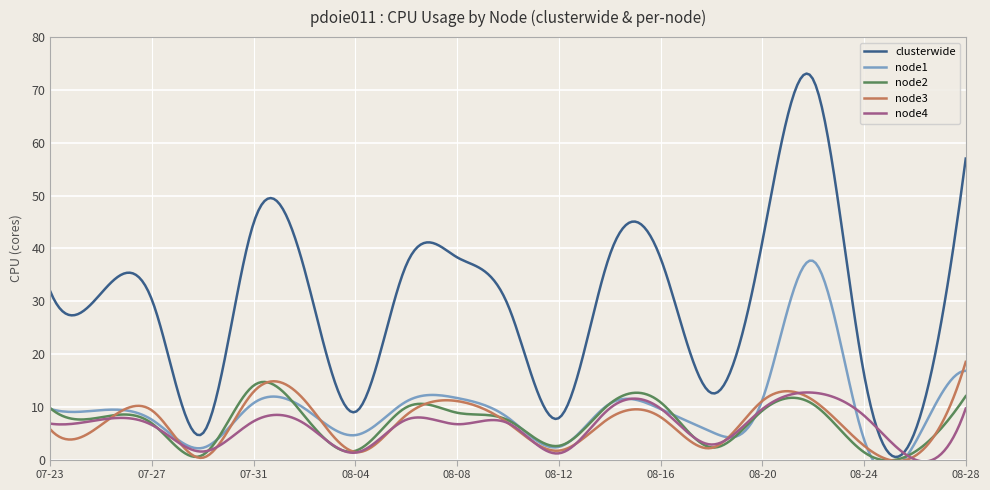

How many data points in node2 are above 8?

11